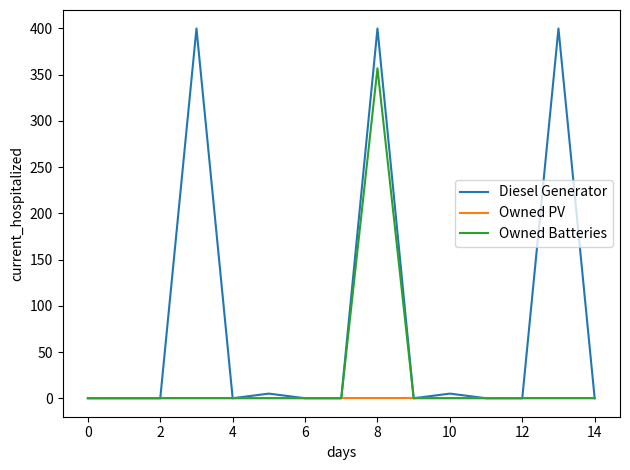

How many series are shown in this chart?

3